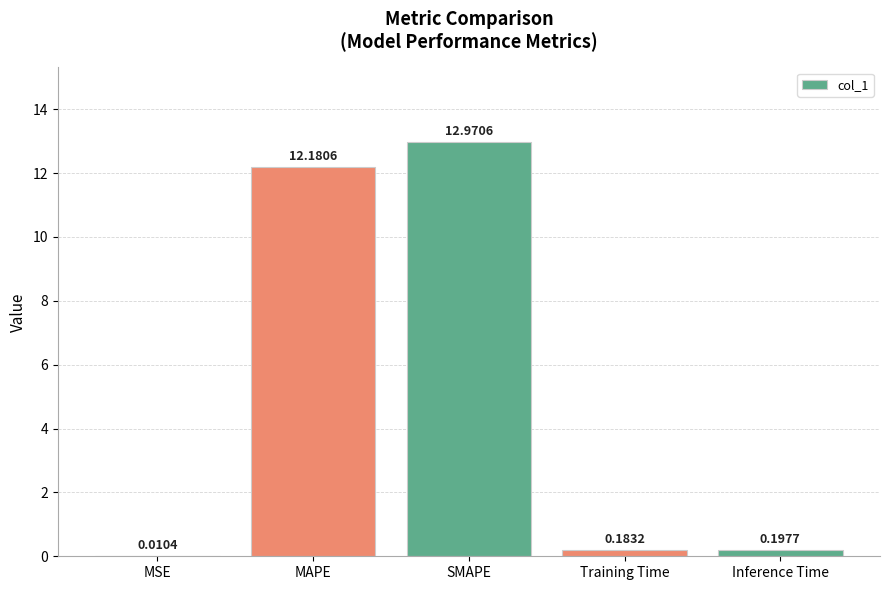

Are the bars horizontal?

No